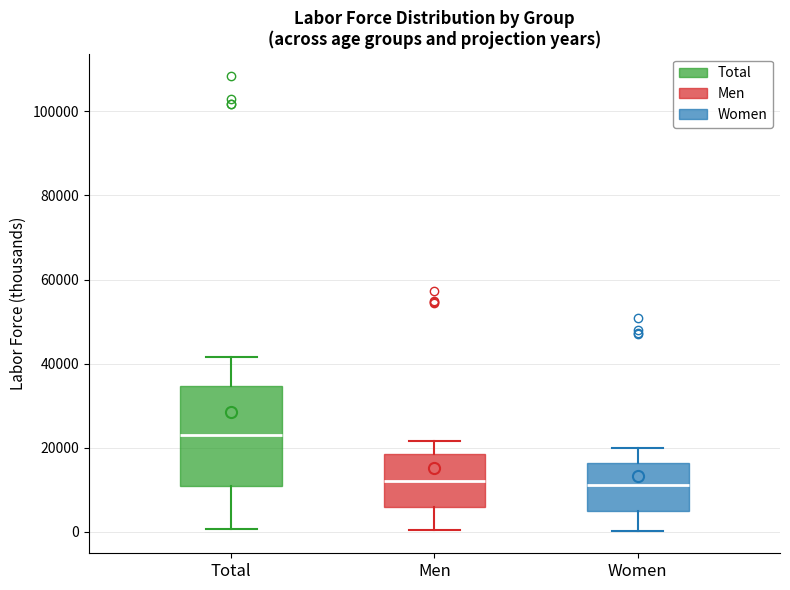

Reading left to right, transcribe this box plot: for each box, give where its median line is, the range the box spans, and where its two whiskers end, as read against the y-axis. The values are not printed on the chart, so give them approximately, as read against the axis.

Total: median 24000, box 10000 to 34000, whiskers 0 to 42000
Men: median 12000, box 6000 to 18000, whiskers 0 to 22000
Women: median 12000, box 6000 to 16000, whiskers 0 to 20000